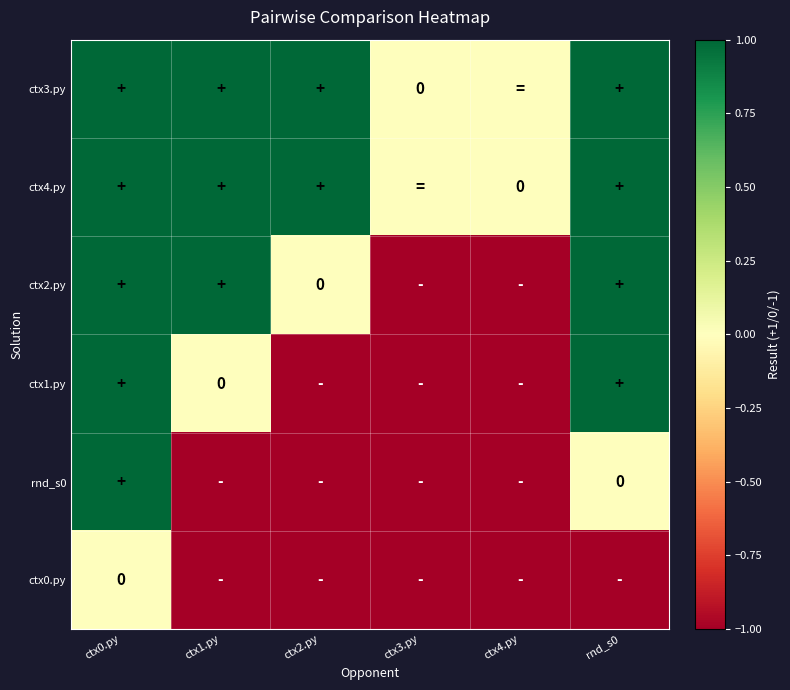

Which series changed the most between ctx1.py and ctx4.py?

ctx2.py